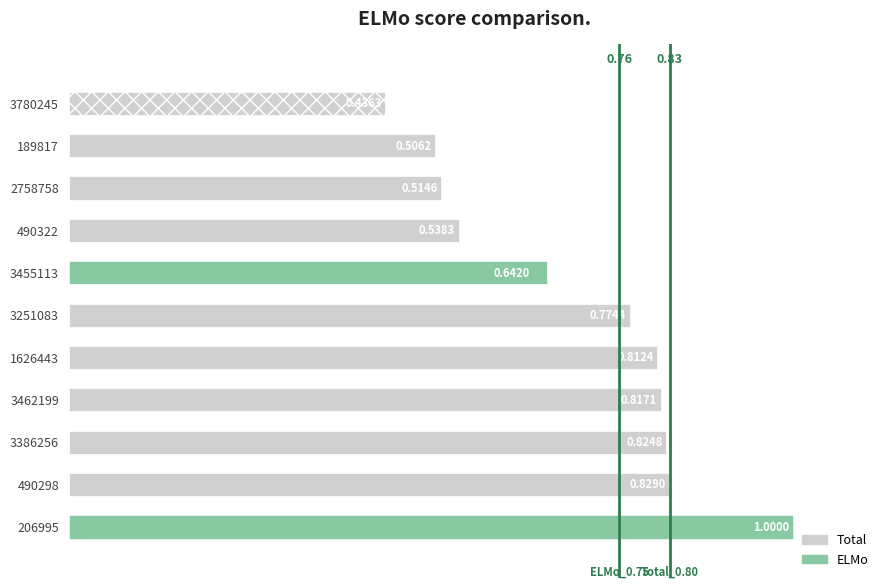

The Total series shows 0.5 at 490322. True or false?

True